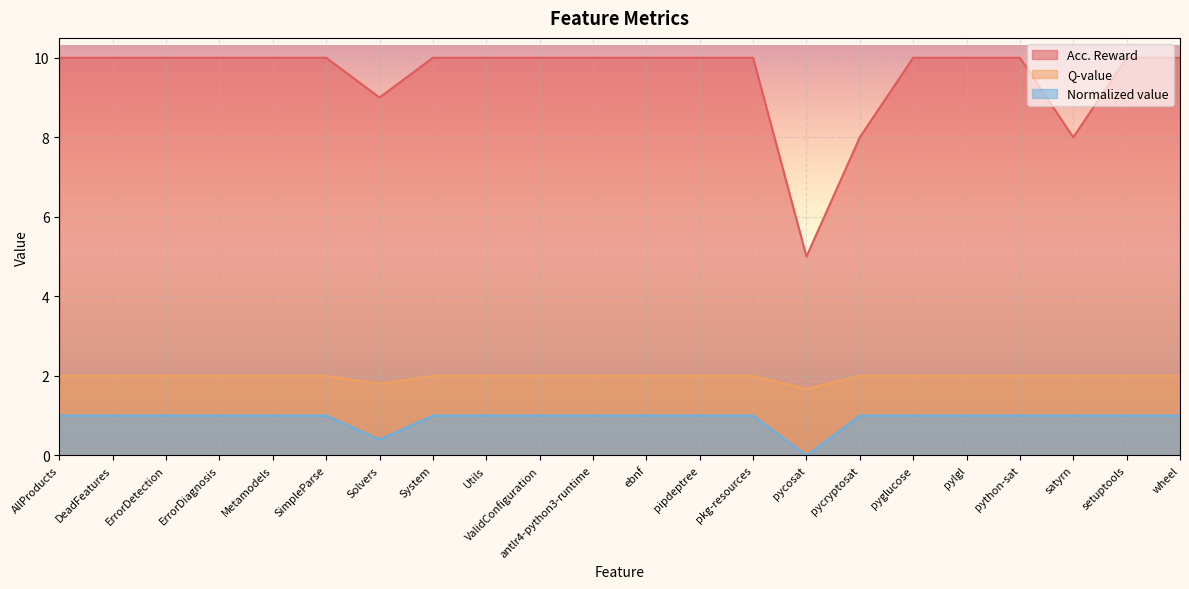

What is the difference between the highest and lowest values at satyrn?

7.0